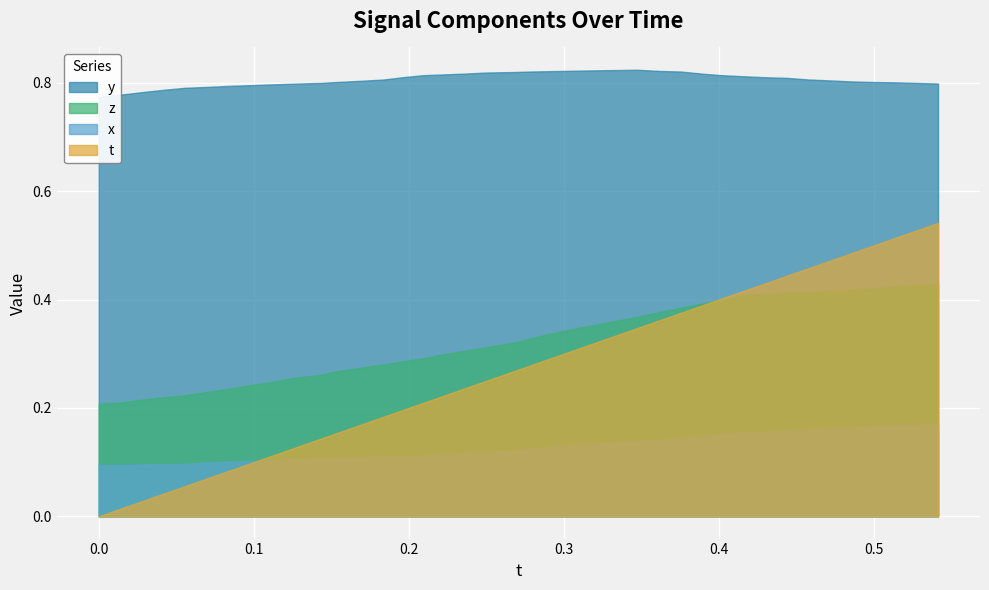

Reading left to right, list all the values displayed in this chart.

x: 0.0=0.1	0.01445007=0.1	0.02890015=0.1	0.04216003=0.1	0.05594635=0.1	0.07045746=0.1	0.08361053=0.1	0.09802246=0.1	0.1116943=0.1	0.1254272=0.1	0.1437607=0.1	0.1530228=0.1	0.169136=0.1	0.1835632=0.1	0.1963196=0.1	0.2094955=0.1	0.2227325=0.1	0.2374496=0.1	0.2506409=0.1	0.2683792=0.1	0.2786179=0.1	0.2917862=0.1	0.3054123=0.1	0.3195114=0.1	0.3337402=0.1	0.3475418=0.1	0.3614349=0.1	0.3753128=0.1	0.3901215=0.1	0.4024887=0.2	0.4163208=0.2	0.430542=0.2	0.4439163=0.2	0.457901=0.2	0.47229=0.2	0.4859314=0.2	0.4999847=0.2	0.5137787=0.2	0.5277252=0.2	0.5414886=0.2
y: 0.0=0.8	0.01445007=0.8	0.02890015=0.8	0.04216003=0.8	0.05594635=0.8	0.07045746=0.8	0.08361053=0.8	0.09802246=0.8	0.1116943=0.8	0.1254272=0.8	0.1437607=0.8	0.1530228=0.8	0.169136=0.8	0.1835632=0.8	0.1963196=0.8	0.2094955=0.8	0.2227325=0.8	0.2374496=0.8	0.2506409=0.8	0.2683792=0.8	0.2786179=0.8	0.2917862=0.8	0.3054123=0.8	0.3195114=0.8	0.3337402=0.8	0.3475418=0.8	0.3614349=0.8	0.3753128=0.8	0.3901215=0.8	0.4024887=0.8	0.4163208=0.8	0.430542=0.8	0.4439163=0.8	0.457901=0.8	0.47229=0.8	0.4859314=0.8	0.4999847=0.8	0.5137787=0.8	0.5277252=0.8	0.5414886=0.8
z: 0.0=0.2	0.01445007=0.2	0.02890015=0.2	0.04216003=0.2	0.05594635=0.2	0.07045746=0.2	0.08361053=0.2	0.09802246=0.2	0.1116943=0.2	0.1254272=0.3	0.1437607=0.3	0.1530228=0.3	0.169136=0.3	0.1835632=0.3	0.1963196=0.3	0.2094955=0.3	0.2227325=0.3	0.2374496=0.3	0.2506409=0.3	0.2683792=0.3	0.2786179=0.3	0.2917862=0.3	0.3054123=0.3	0.3195114=0.4	0.3337402=0.4	0.3475418=0.4	0.3614349=0.4	0.3753128=0.4	0.3901215=0.4	0.4024887=0.4	0.4163208=0.4	0.430542=0.4	0.4439163=0.4	0.457901=0.4	0.47229=0.4	0.4859314=0.4	0.4999847=0.4	0.5137787=0.4	0.5277252=0.4	0.5414886=0.4
t: 0.0=0.0	0.01445007=0.0	0.02890015=0.0	0.04216003=0.0	0.05594635=0.1	0.07045746=0.1	0.08361053=0.1	0.09802246=0.1	0.1116943=0.1	0.1254272=0.1	0.1437607=0.1	0.1530228=0.2	0.169136=0.2	0.1835632=0.2	0.1963196=0.2	0.2094955=0.2	0.2227325=0.2	0.2374496=0.2	0.2506409=0.3	0.2683792=0.3	0.2786179=0.3	0.2917862=0.3	0.3054123=0.3	0.3195114=0.3	0.3337402=0.3	0.3475418=0.3	0.3614349=0.4	0.3753128=0.4	0.3901215=0.4	0.4024887=0.4	0.4163208=0.4	0.430542=0.4	0.4439163=0.4	0.457901=0.5	0.47229=0.5	0.4859314=0.5	0.4999847=0.5	0.5137787=0.5	0.5277252=0.5	0.5414886=0.5